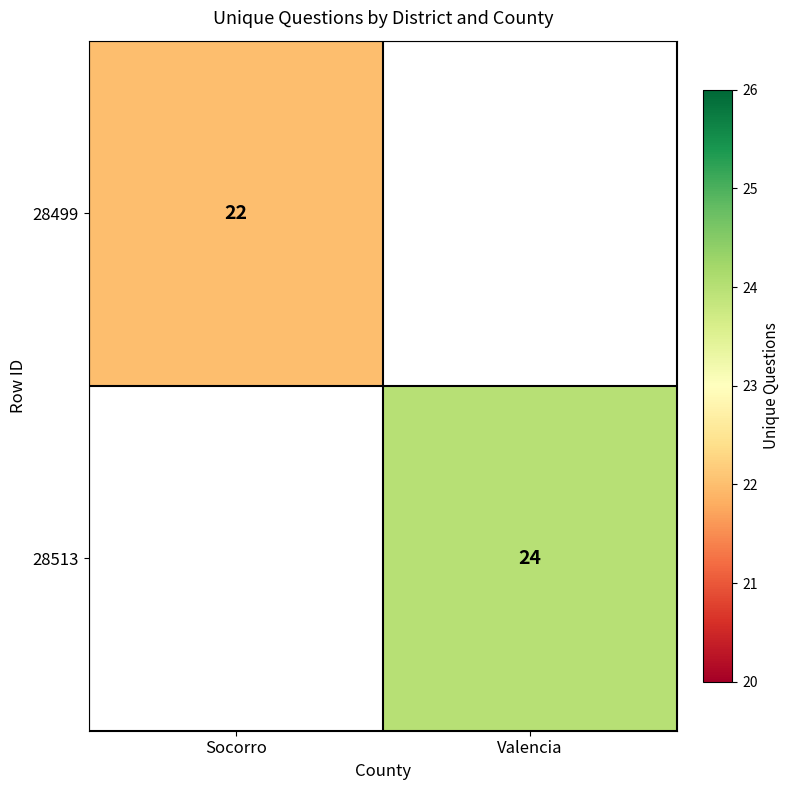

Is the value of 28499 at Socorro greater than the value of 28513 at Valencia?

No